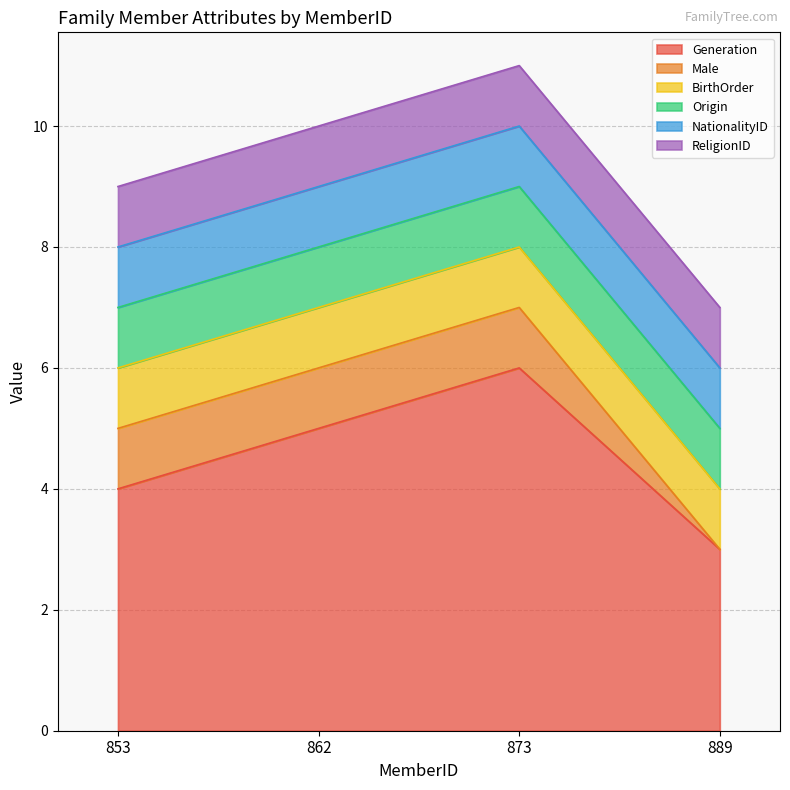

True or false: Generation and Origin intersect in this chart.

False